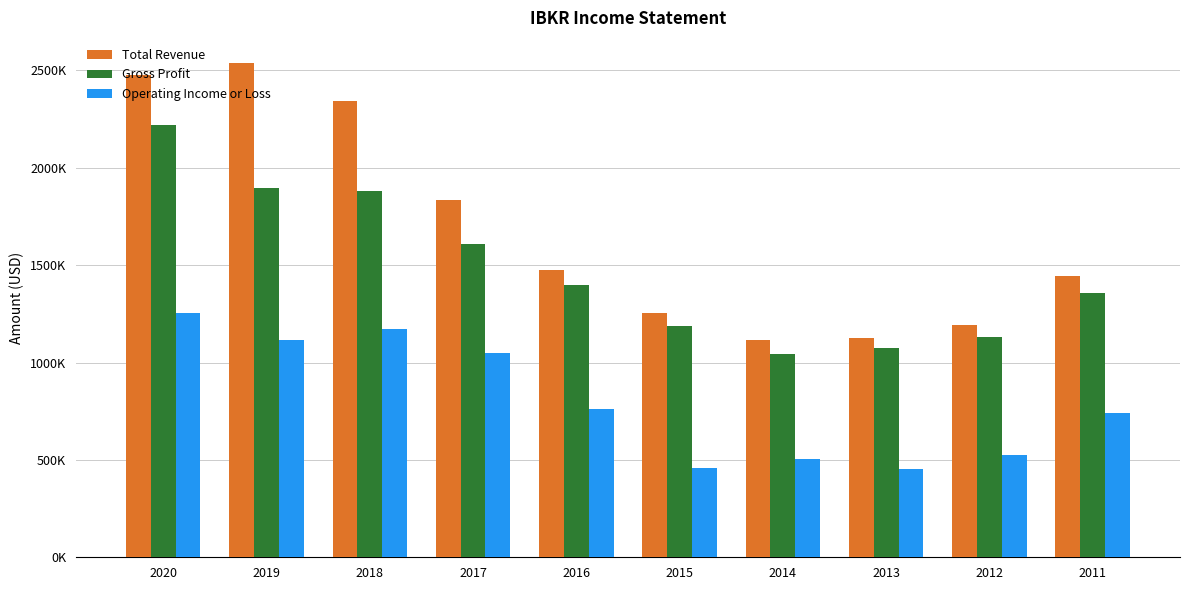

What is the difference between the highest and lowest values at 2016?

714000